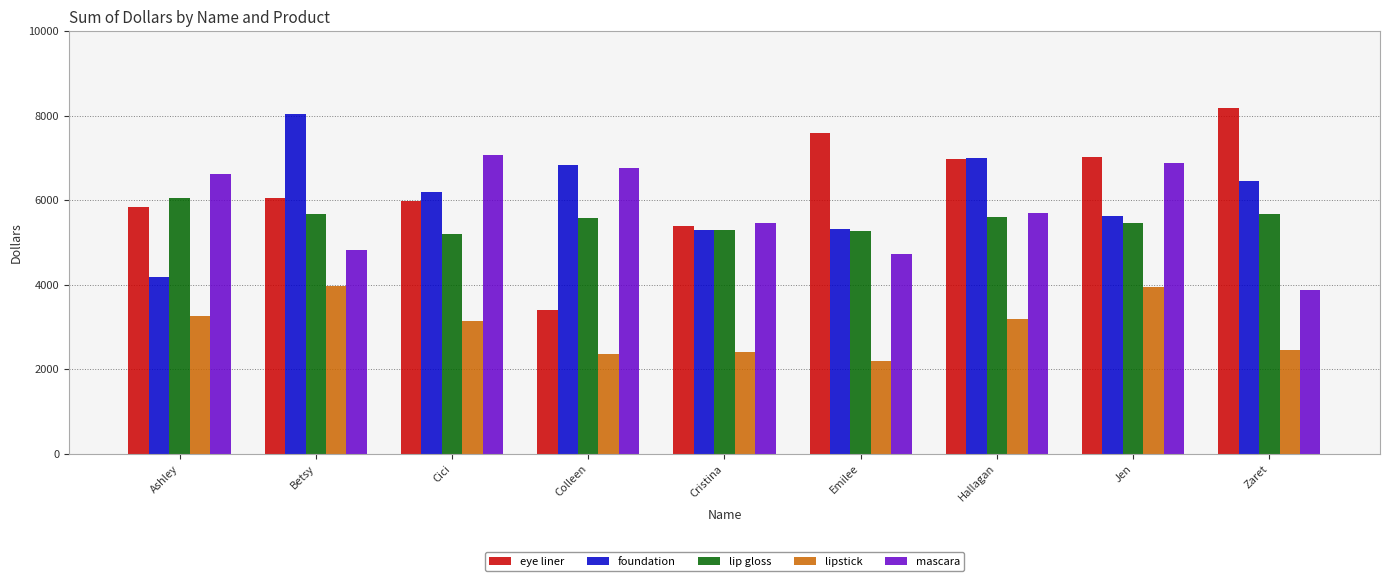

Is the value of eye liner at Zaret greater than the value of lip gloss at Ashley?

Yes